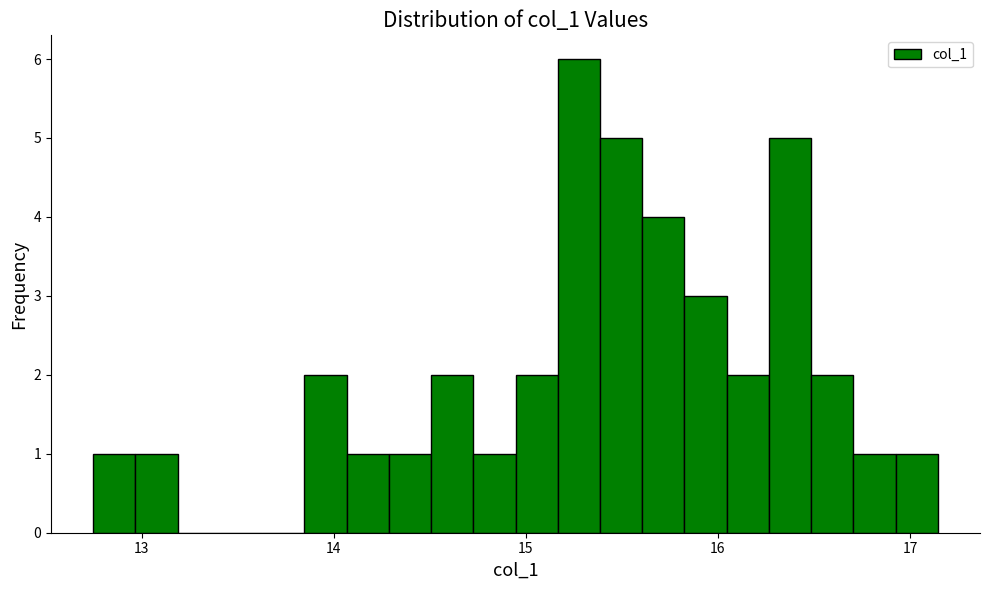

Around what value on the x-axis is the tallest bar? Give the approximate position of its centre, as read against the axis.

15.3